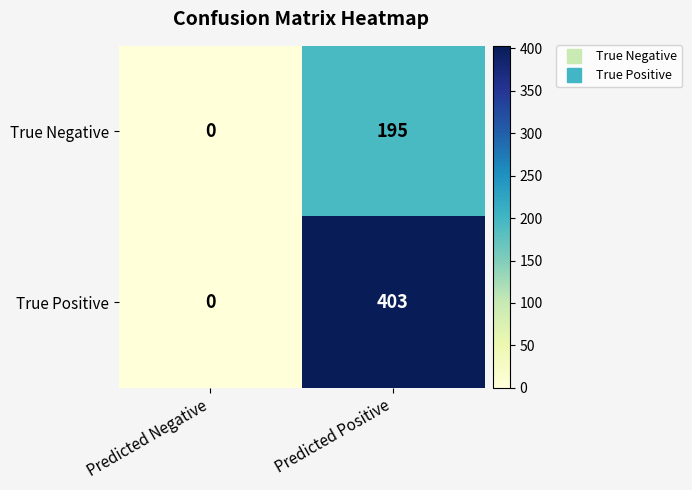

Rank the series by their maximum value, from lowest to highest.

True Negative, True Positive